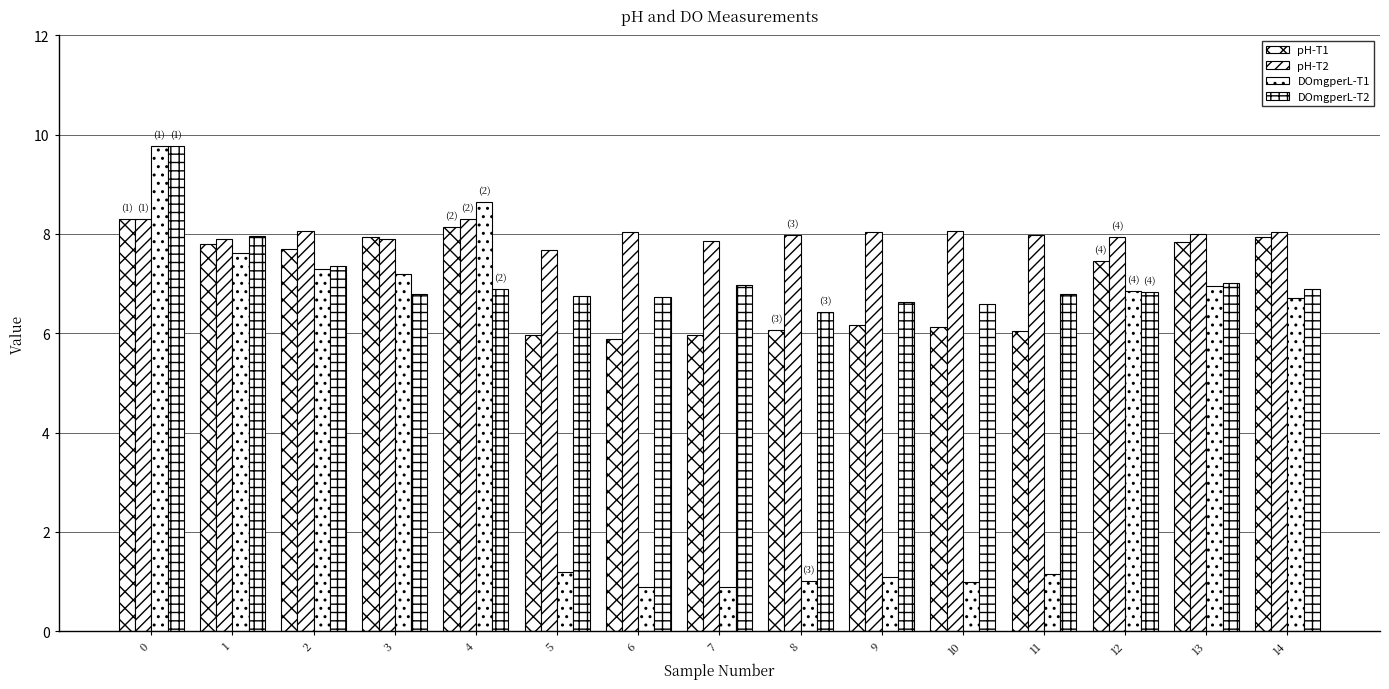

What is the value of the pH-T2 bar at the 2nd from the left?

7.9